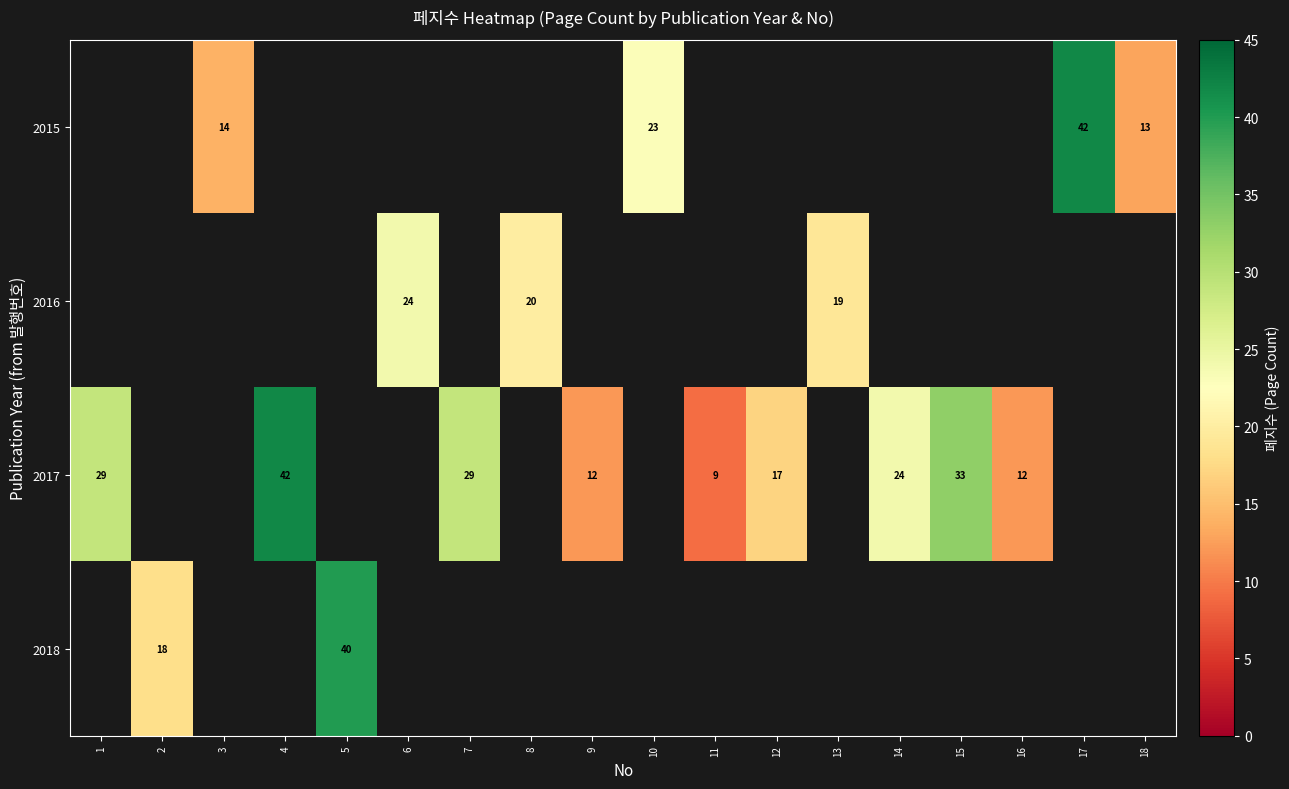

Which series has the widest spread of values?

row_2